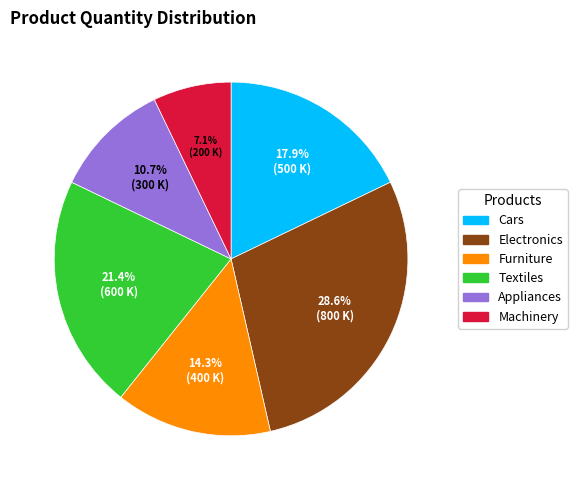

To the nearest percent, what is the difference between the largest and smallest slice percentages?

21%